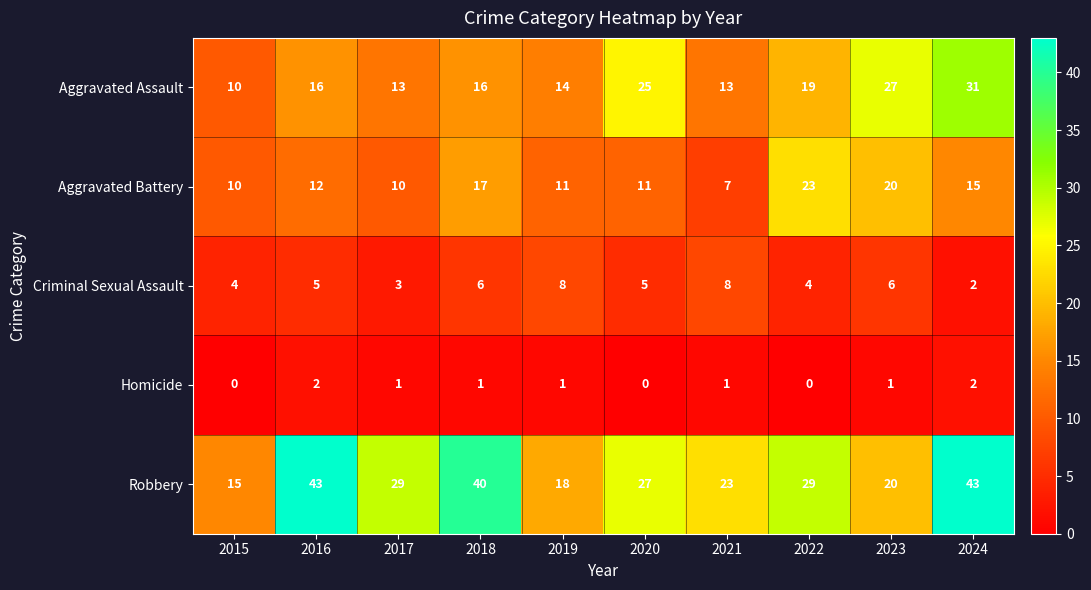

What is the difference between the highest and lowest values at 2022?

29